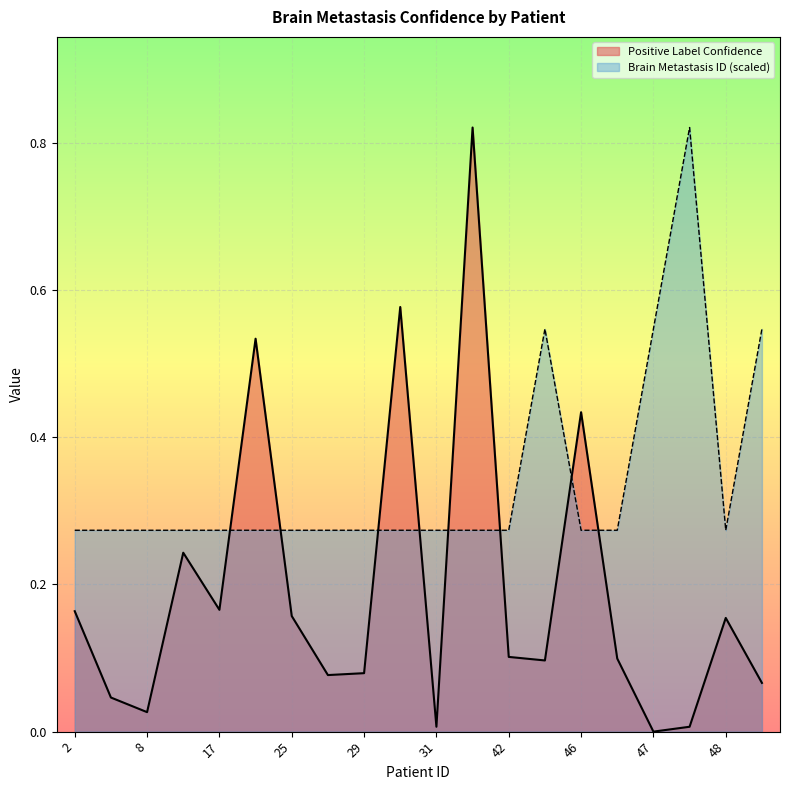

Reading left to right, list all the values displayed in this chart.

Positive Label Confidence: 0.2	0.0	0.0	0.2	0.2	0.5	0.2	0.1	0.1	0.6	0.0	0.8	0.1	0.1	0.4	0.1	0.0	0.0	0.2	0.1
Brain Metastasis ID: 0.3	0.3	0.3	0.3	0.3	0.3	0.3	0.3	0.3	0.3	0.3	0.3	0.3	0.5	0.3	0.3	0.5	0.8	0.3	0.5